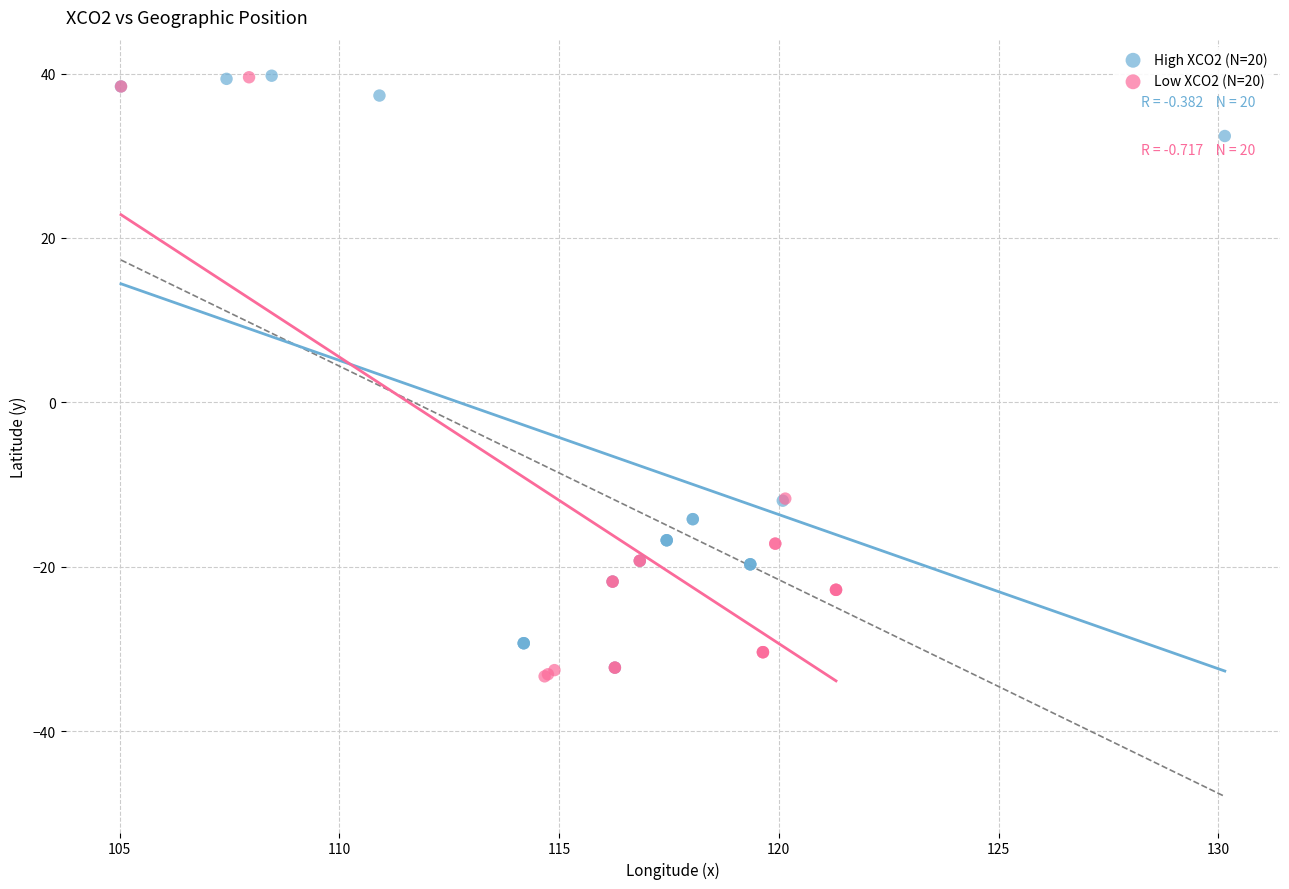

What are all the series names shown in the legend?

High XCO2 (N=20), Low XCO2 (N=20)